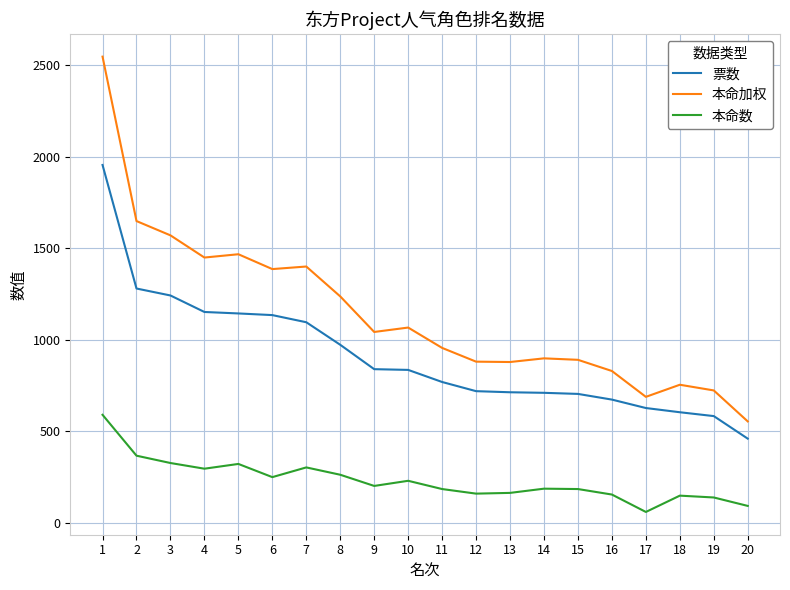

Between 7 and 10, which series saw the biggest shift?

本命加权